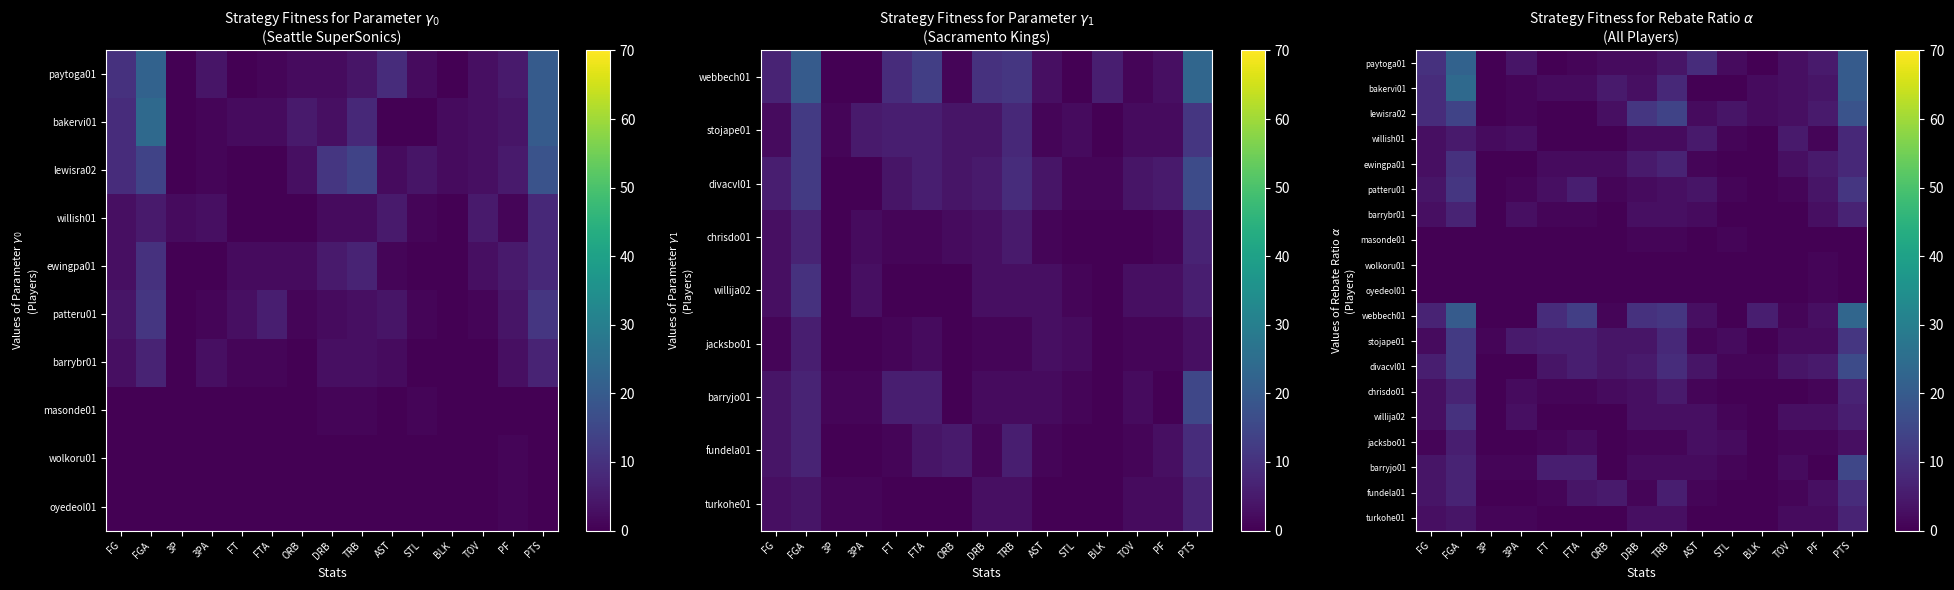

The barrybr01 series shows 12 at PTS. True or false?

False